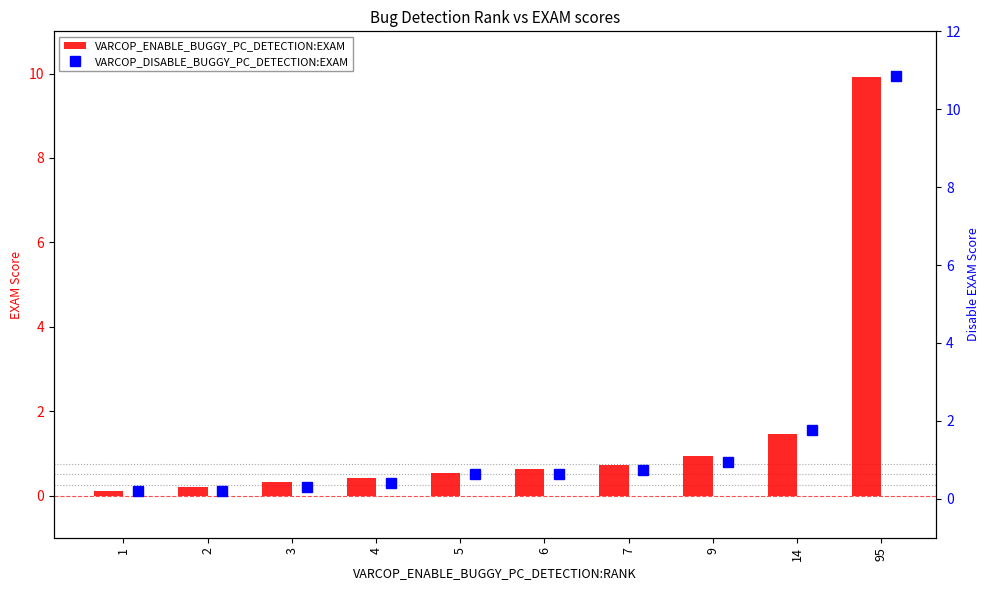

Which category has the lowest value across all series?

1